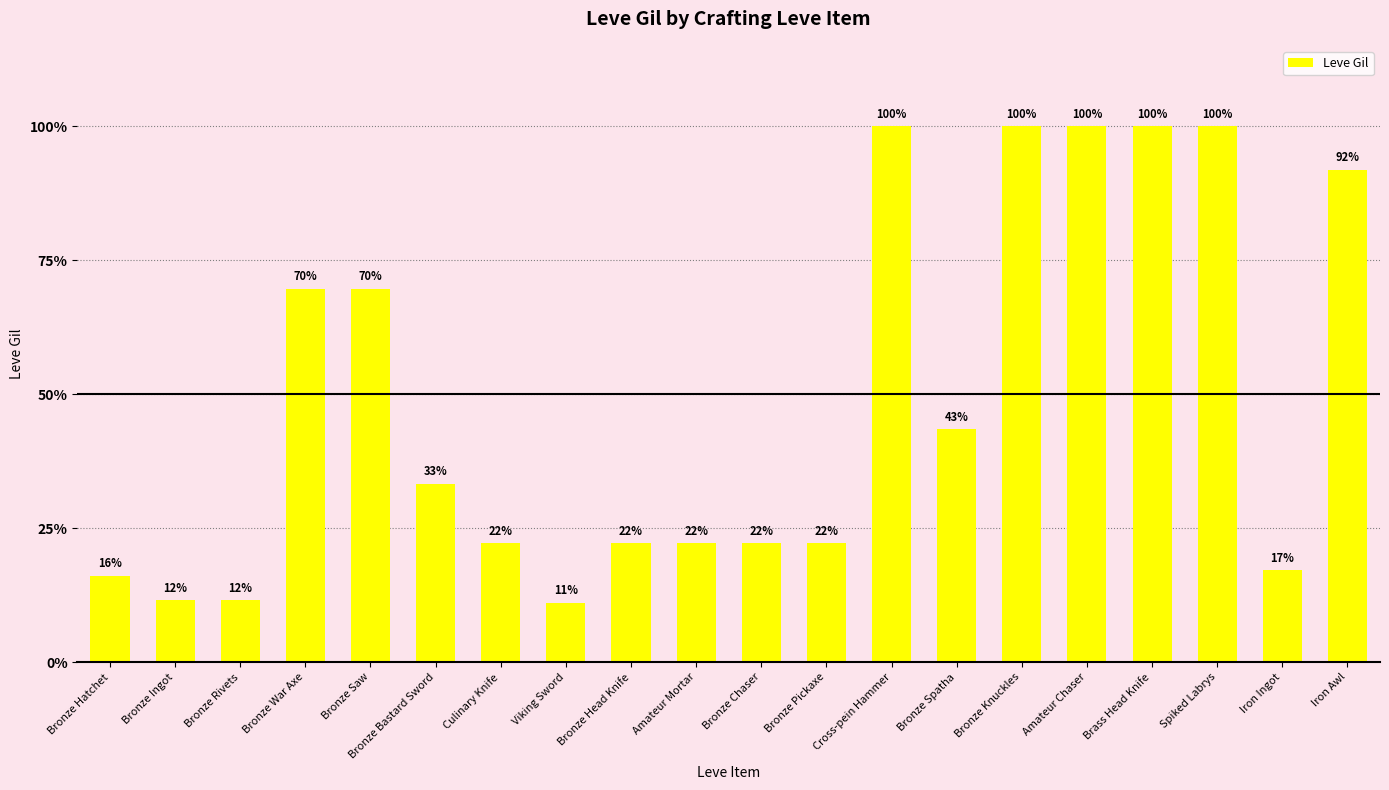

Rank the categories by value from highest to lowest.

Cross-pein Hammer, Bronze Knuckles, Amateur Chaser, Brass Head Knife, Spiked Labrys, Iron Awl, Bronze War Axe, Bronze Saw, Bronze Spatha, Bronze Bastard Sword, Culinary Knife, Bronze Head Knife, Amateur Mortar, Bronze Chaser, Bronze Pickaxe, Iron Ingot, Bronze Hatchet, Bronze Rivets, Bronze Ingot, Viking Sword